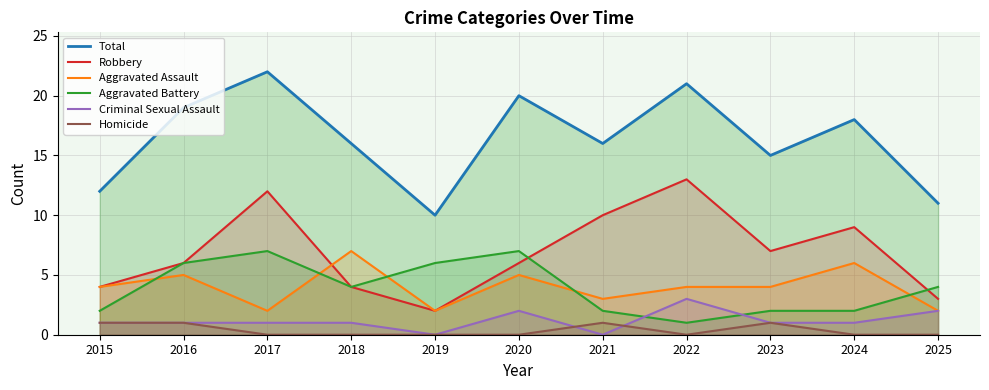

Is the value of Criminal Sexual Assault at 2015 greater than the value of Total at 2018?

No